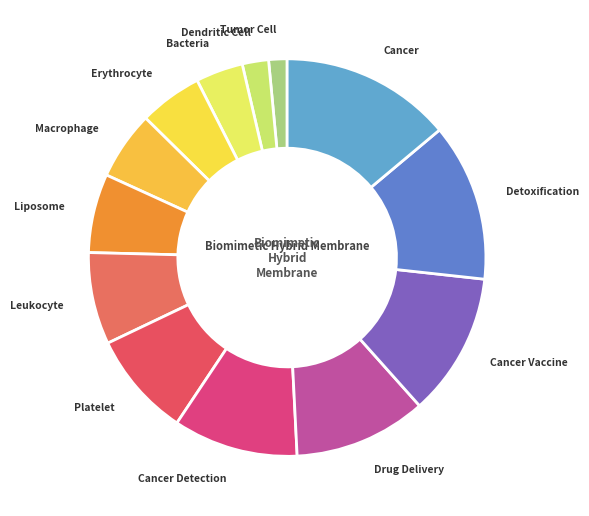

What is the largest slice in the pie chart?

Cancer